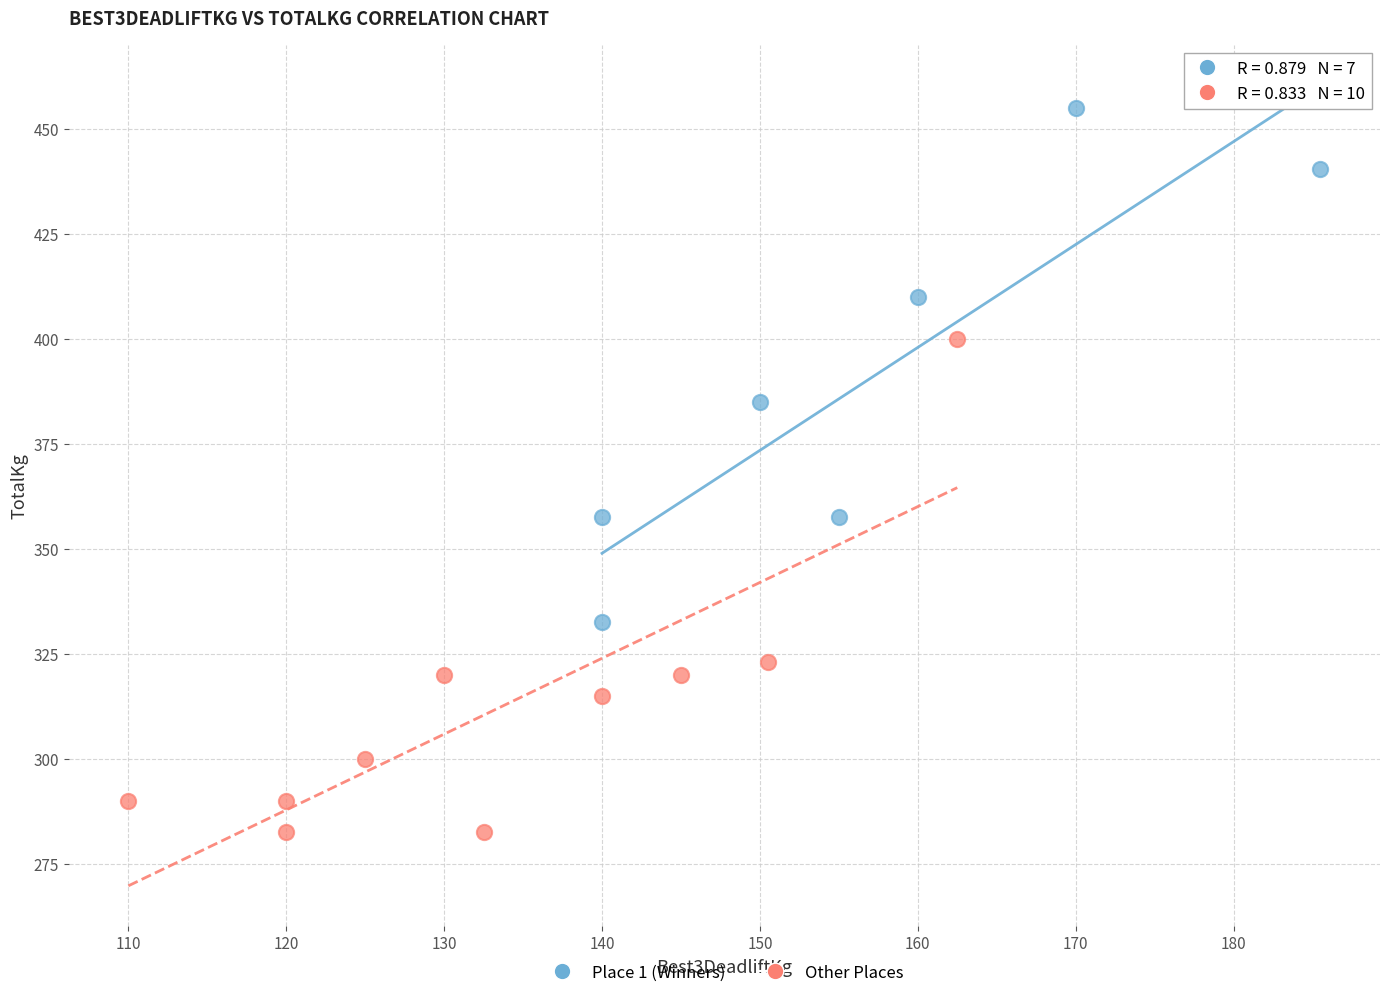

Which series reaches the maximum Y coordinate?

Place 1 (Winners)